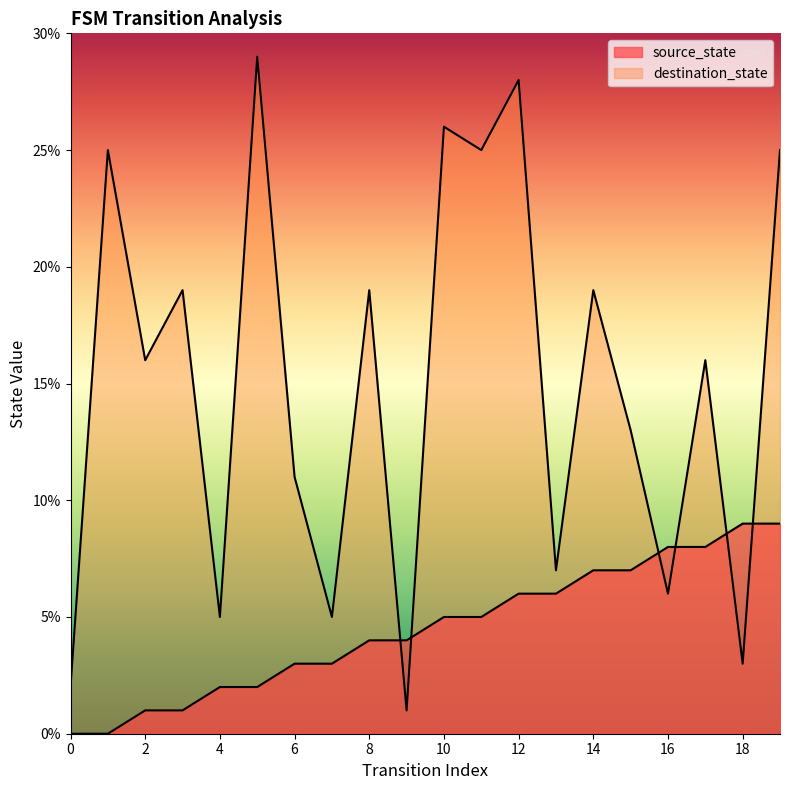

What is the approximate value of destination_state at 16, to the nearest 5?

5